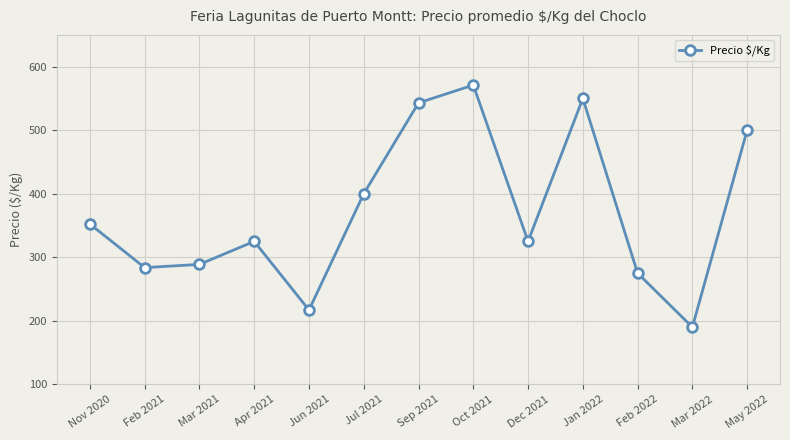

At which label does the data first exceed 325?

Nov 2020